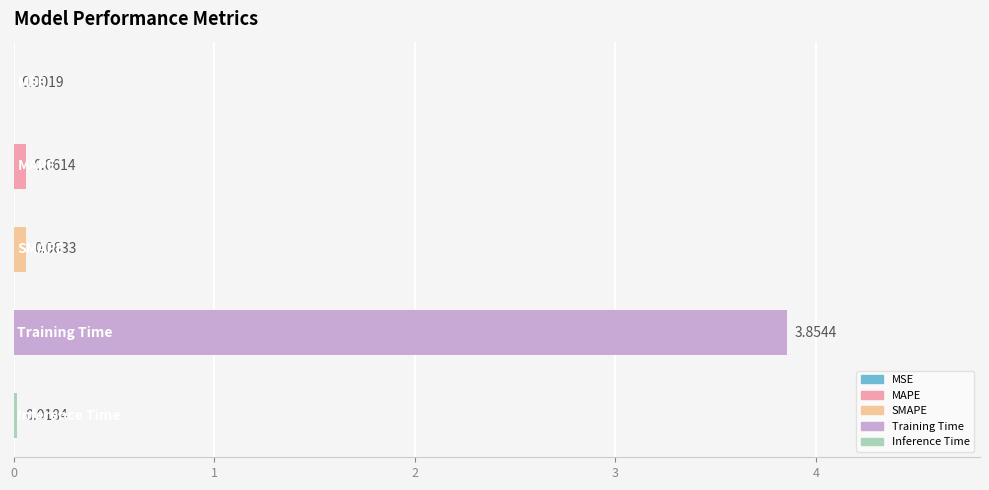

What is the sum of all values?

4.0